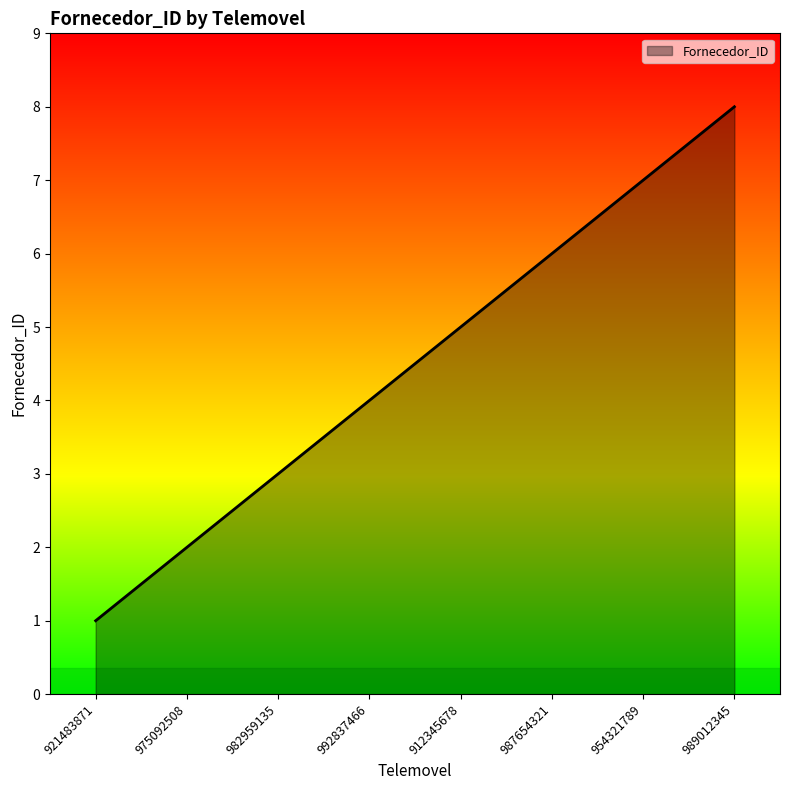

What is the sum of all values?

36